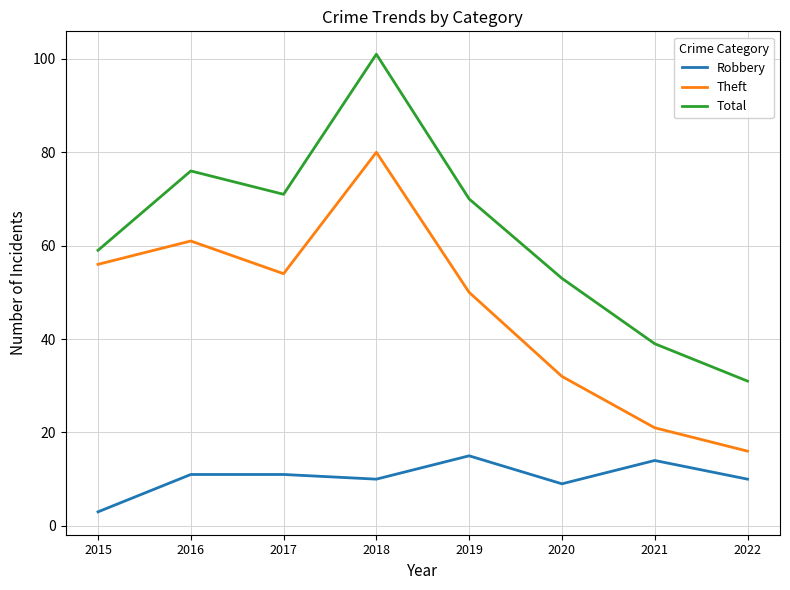

What is the difference between the highest and lowest values at 2018?

91